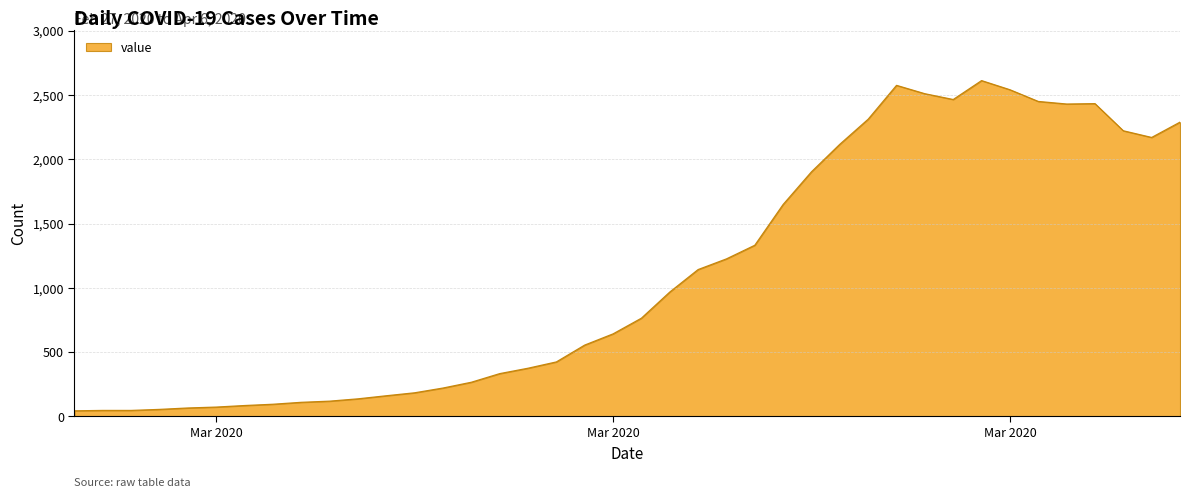

What is the maximum value shown in the chart?

2611